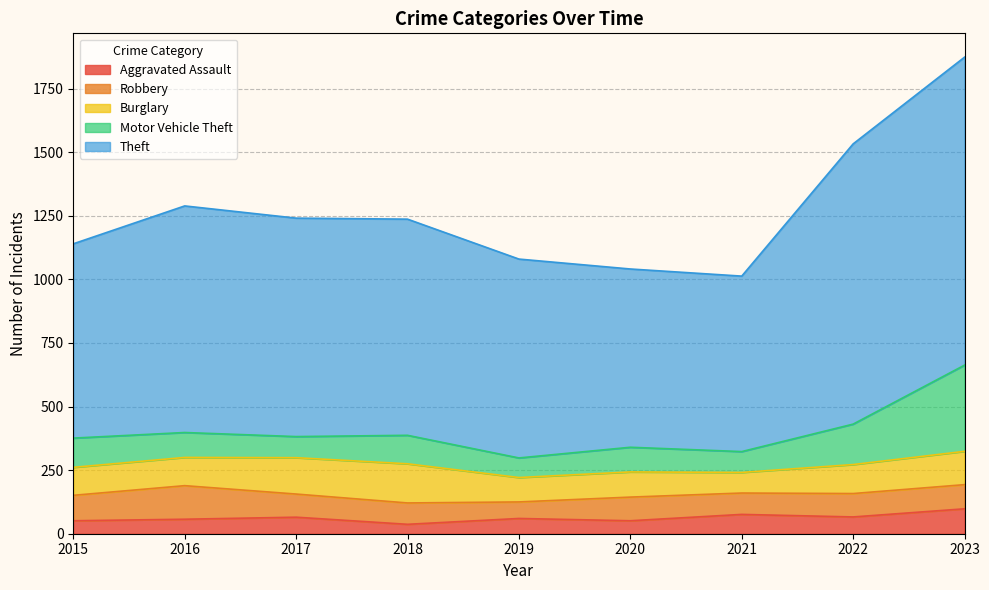

Which category has the lowest value across all series?

2018